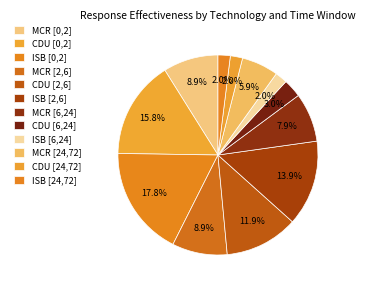

Is it true that CDU [6,24] is 3% of the pie?

True